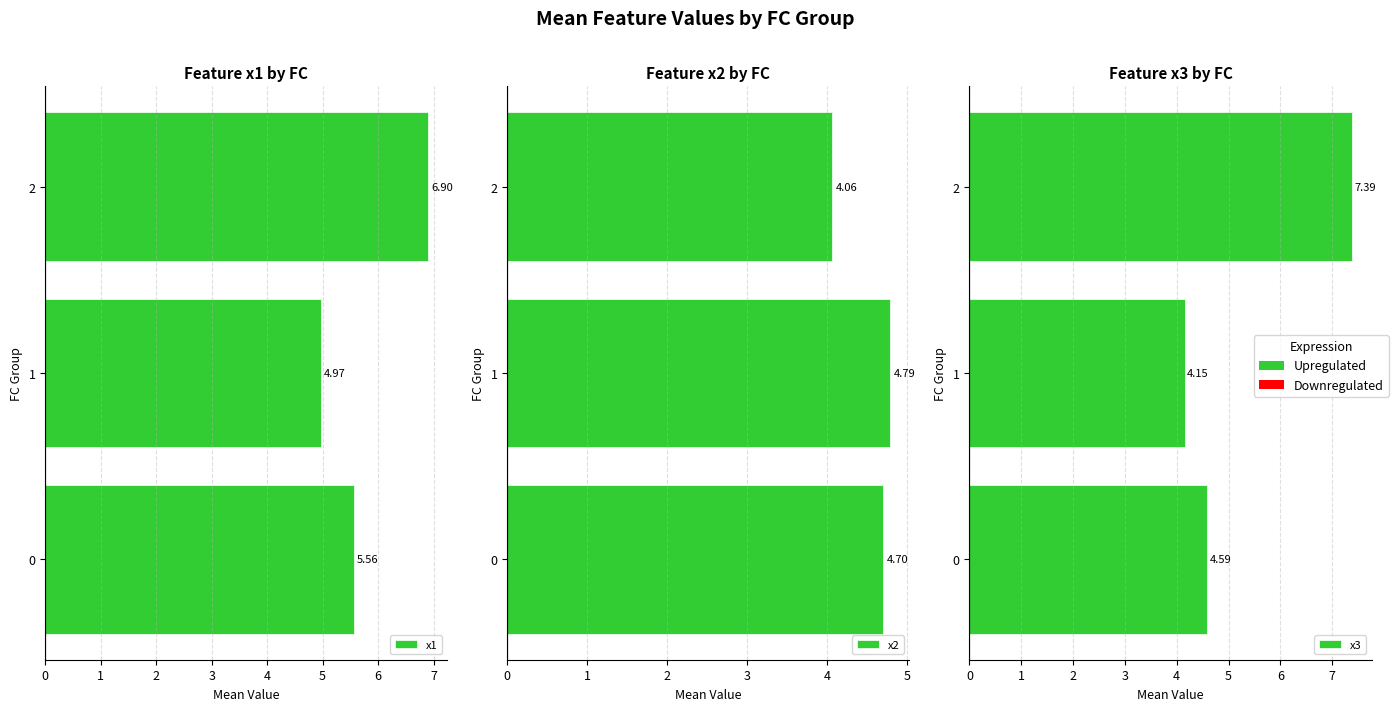

Reading left to right, transcribe all the data shown in this chart.

x1: 5.6	5.0	6.9
x2: 4.7	4.8	4.1
x3: 4.6	4.2	7.4